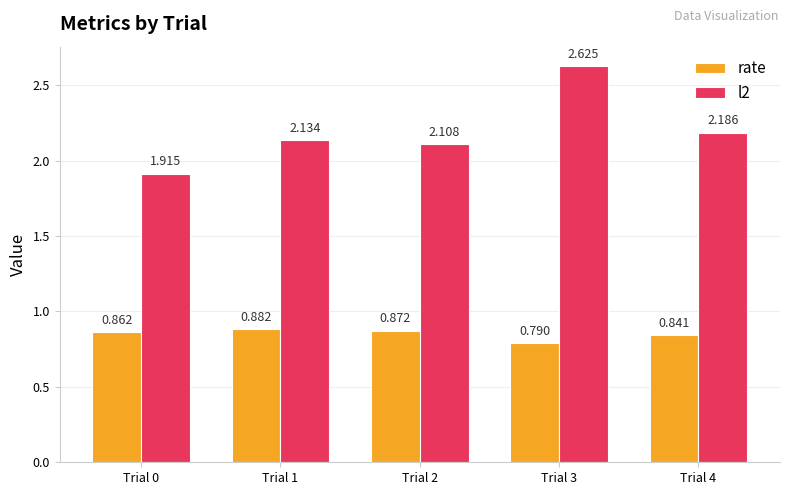

Is the value of l2 at Trial 2 greater than the value of rate at Trial 4?

Yes